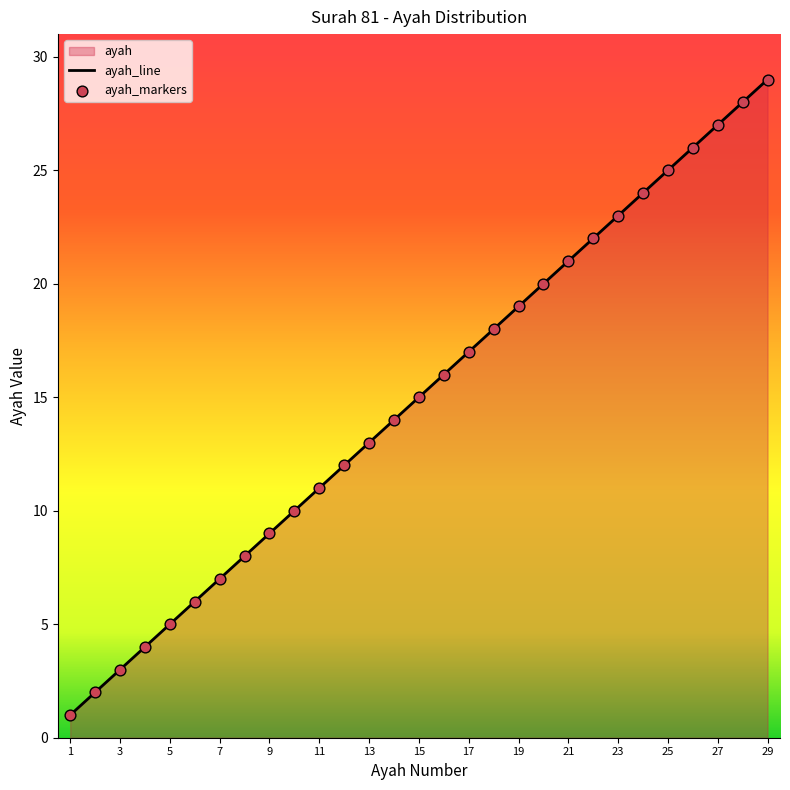

Which series has the largest Y range (max minus min)?

ayah_line